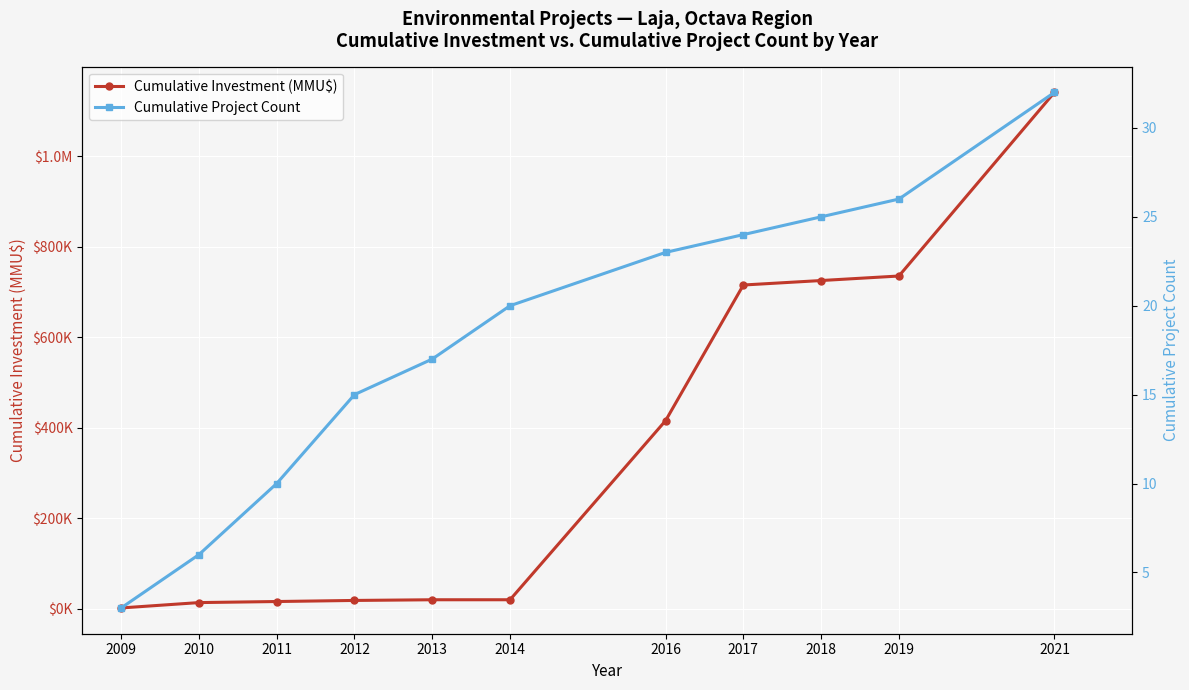

Reading left to right, transcribe all the data shown in this chart.

Cumulative Investment (MMU$): 2009=1350	2010=13200	2011=15550	2012=17950	2013=19450	2014=19470	2016=415470	2017=715470	2018=725373	2019=735373	2021=1141420
Cumulative Project Count: 2009=3	2010=6	2011=10	2012=15	2013=17	2014=20	2016=23	2017=24	2018=25	2019=26	2021=32